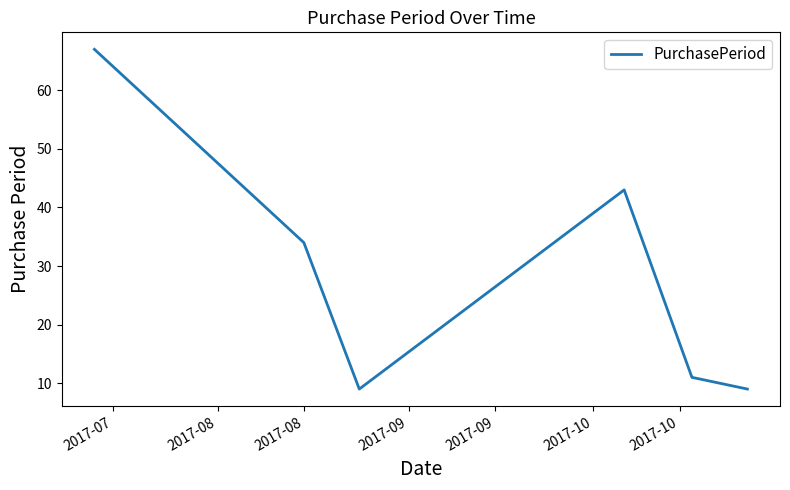

True or false: there are more than 1 points higher than both neighbors.

False